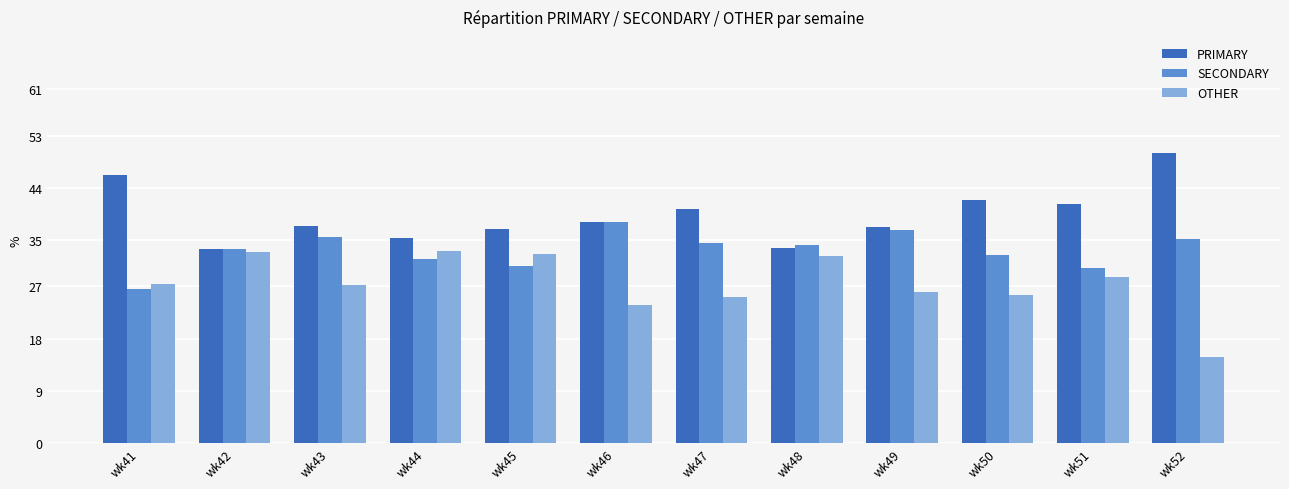

True or false: SECONDARY has a value of 34.1 at wk48.

True